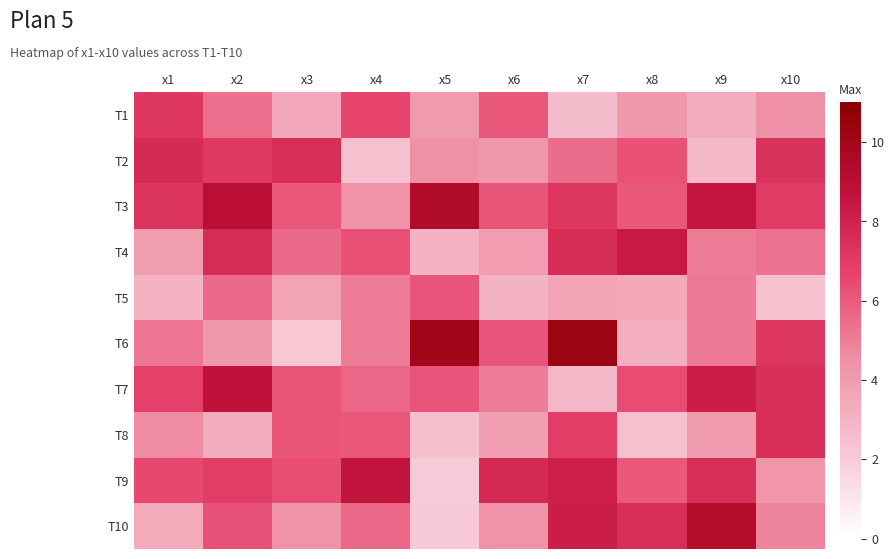

At x6, list the series in order from smallest to largest.

T5, T8, T4, T2, T10, T7, T1, T6, T3, T9